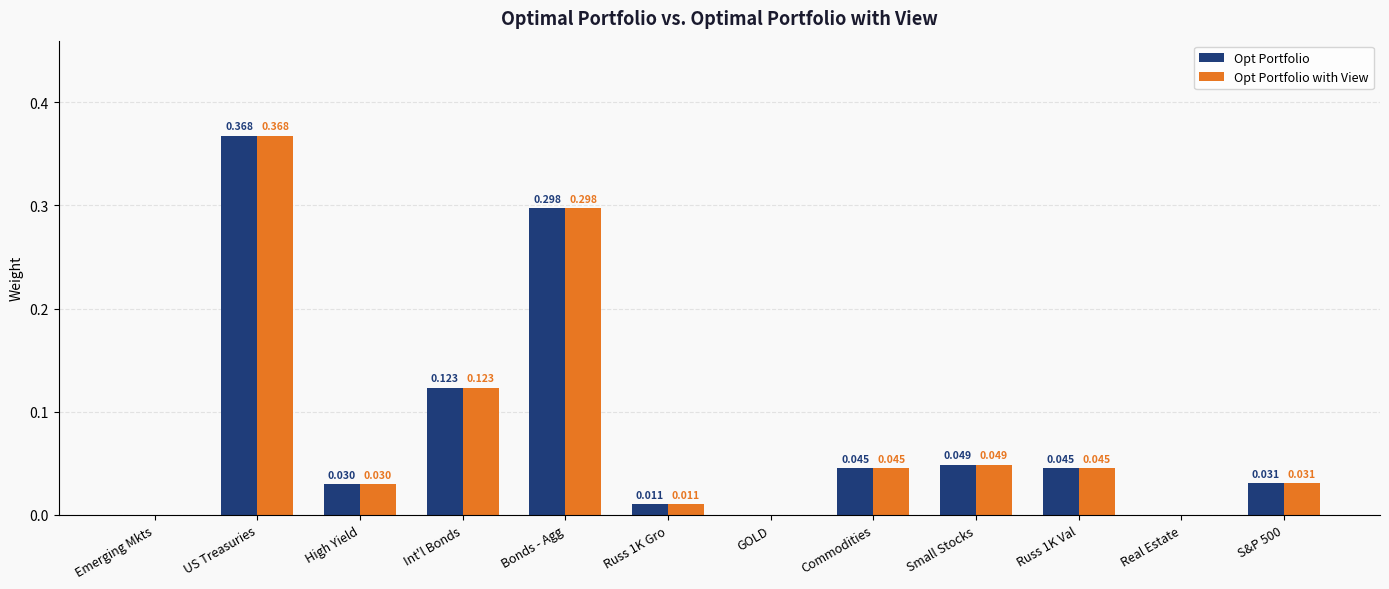

Is the value of Opt Portfolio at US Treasuries greater than the value of Opt Portfolio with View at Emerging Mkts?

Yes